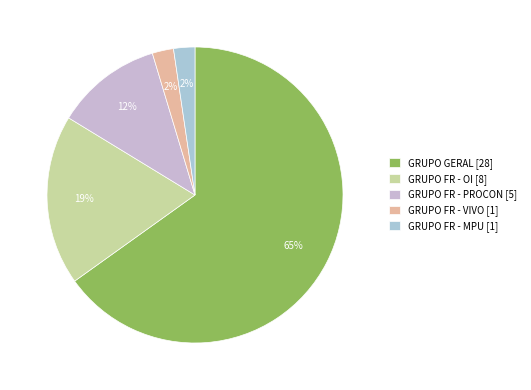

To the nearest percent, what is the difference between the GRUPO FR - OI and GRUPO FR - MPU slice percentages?

16%